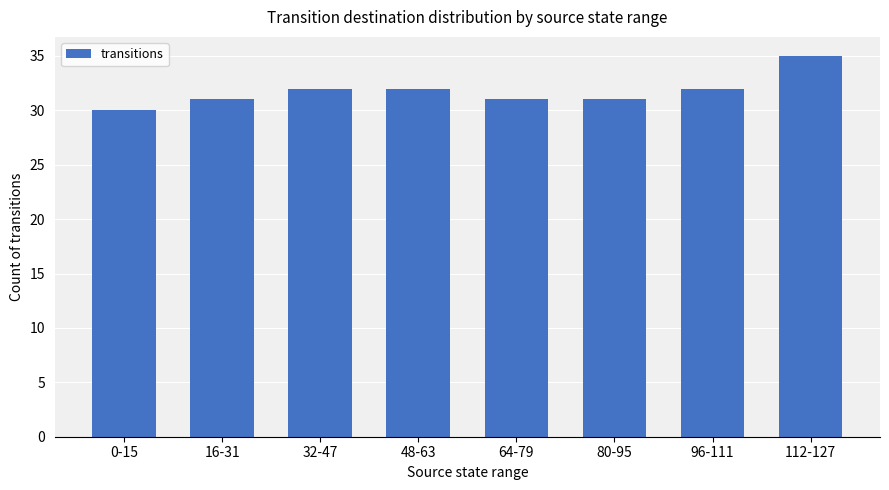

The value at 96-111 is 14. True or false?

False